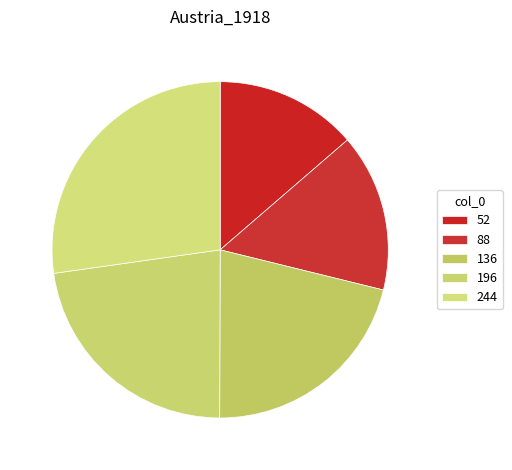

True or false: 196 accounts for 23% of the total.

True